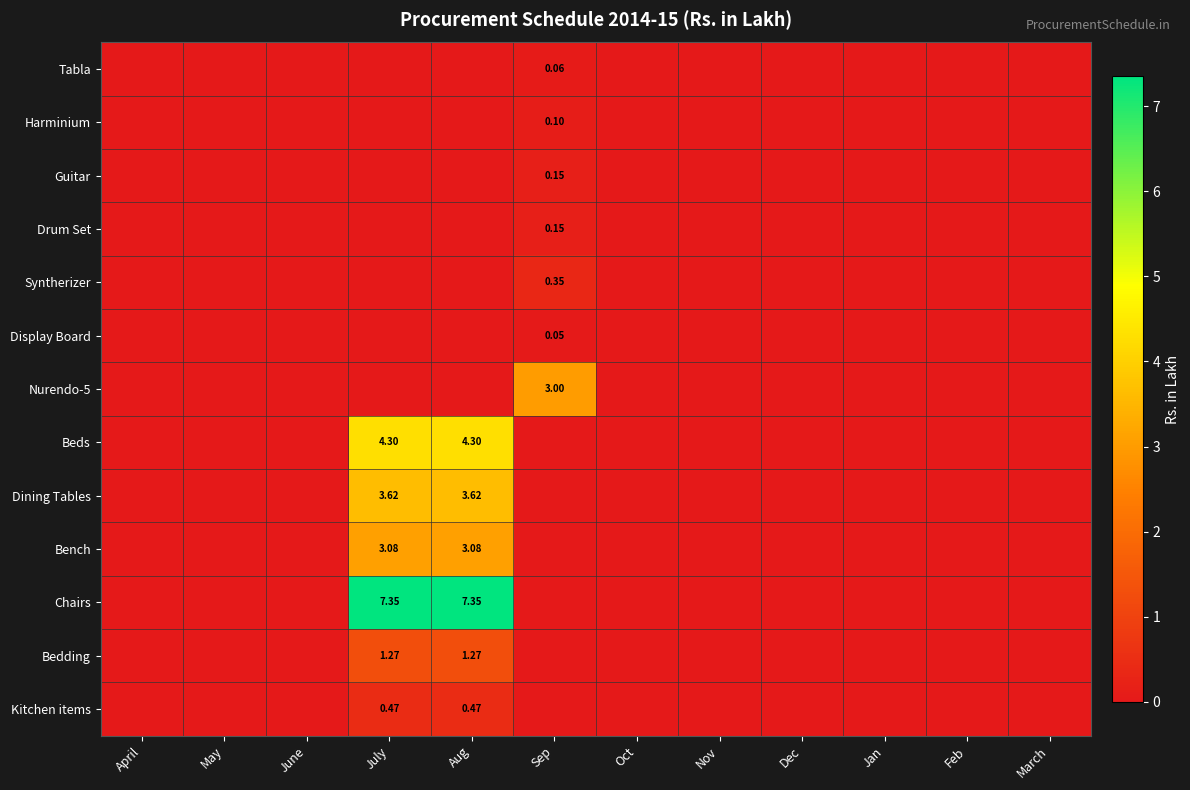

True or false: Display Board has a value of 0.0 at Nov.

True